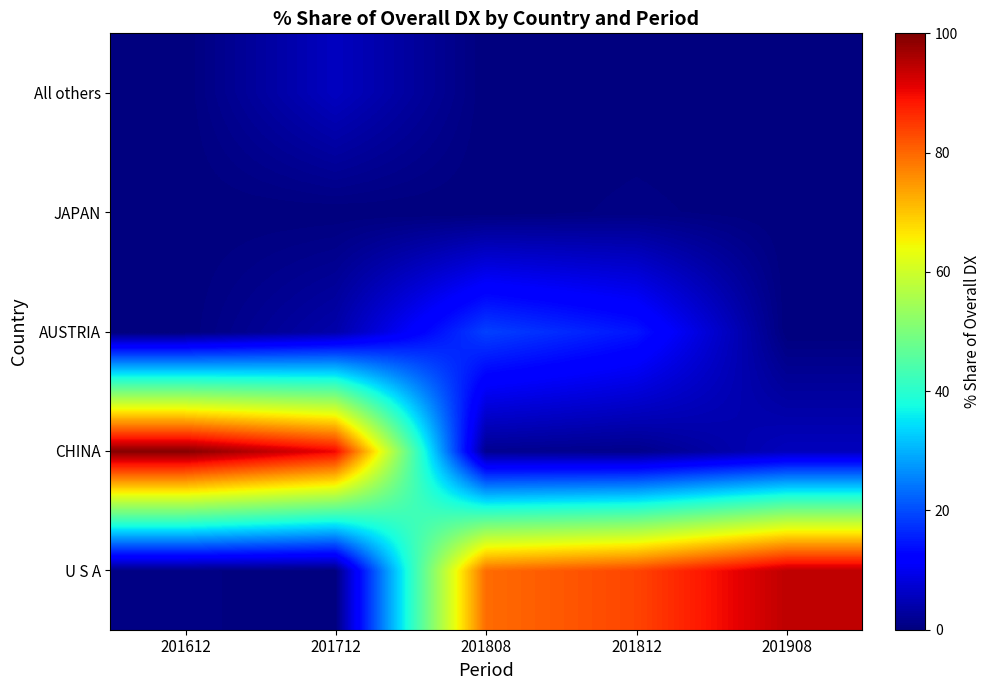

At which category is the sum across all series the highest?

201612